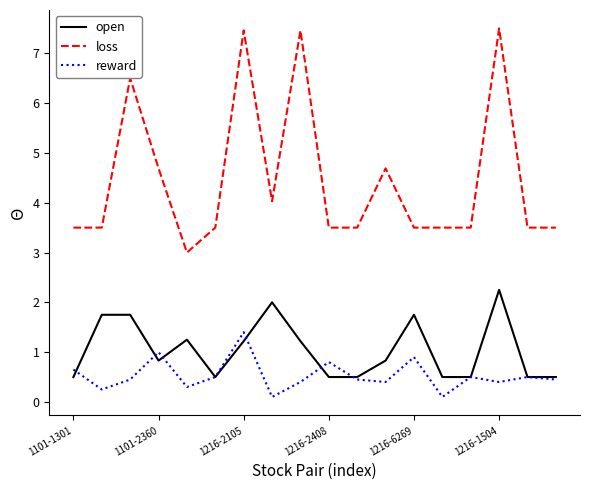

Rank the series by their maximum value, from highest to lowest.

loss, open, reward